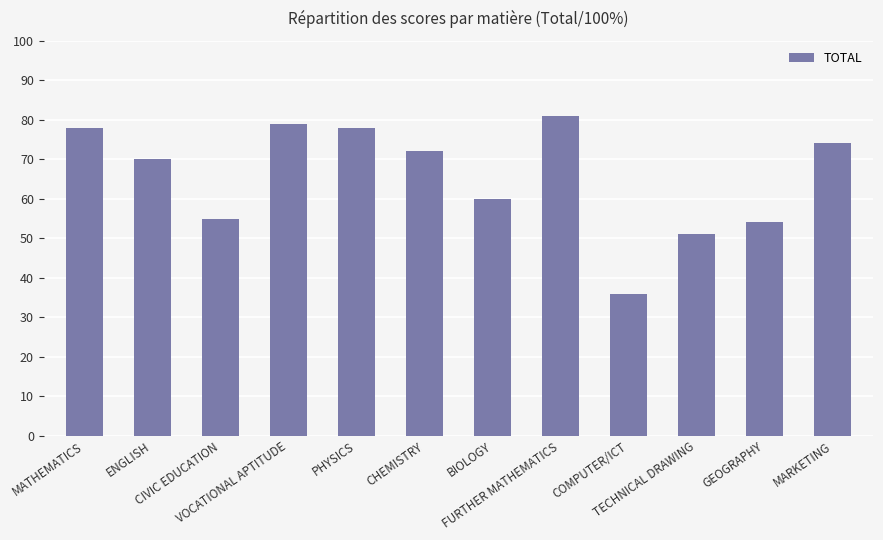

What is the value of the 10th bar from the left?

51